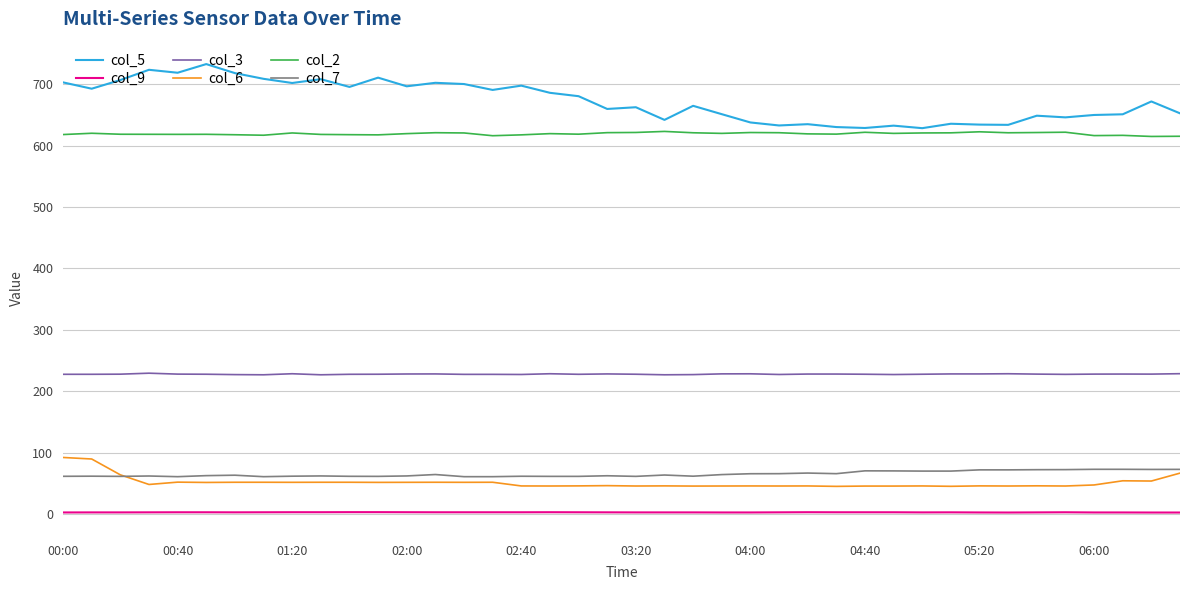

Is this an area chart (filled region under the line)?

No